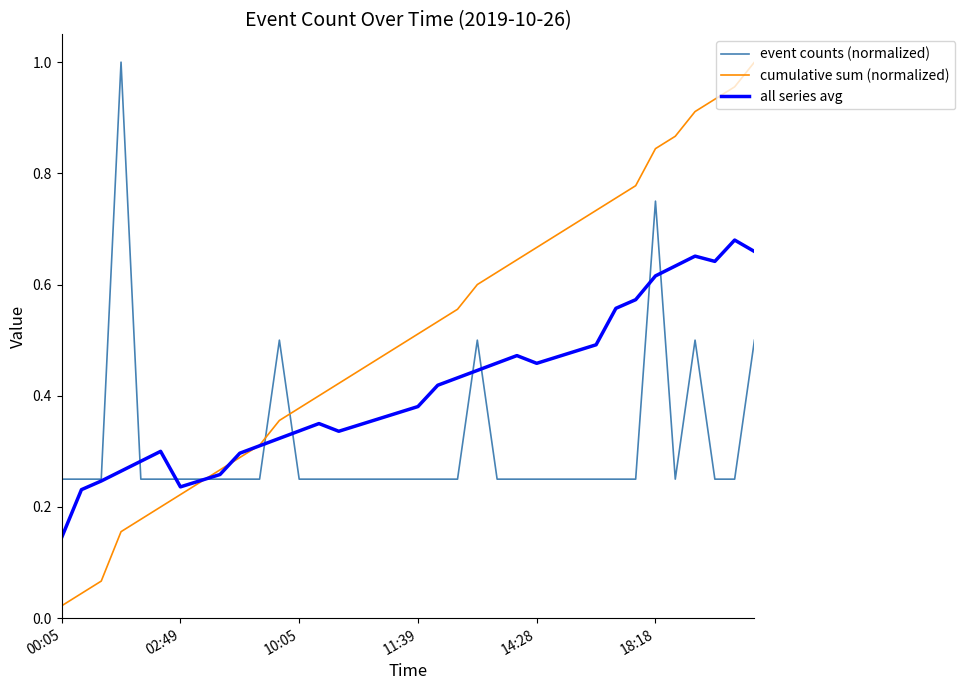

Rank the series by their average value, from lowest to highest.

event counts (normalized), all series avg, cumulative sum (normalized)